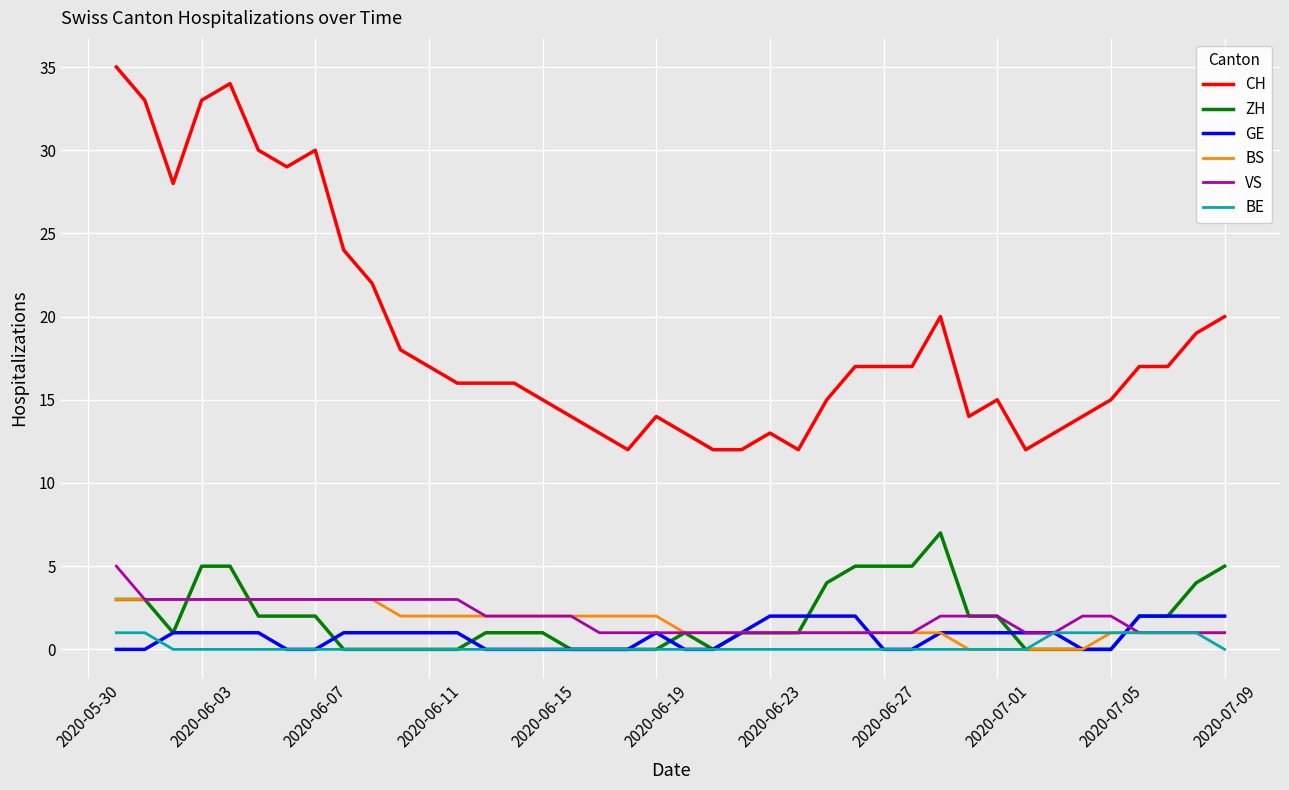

True or false: CH and GE intersect in this chart.

False